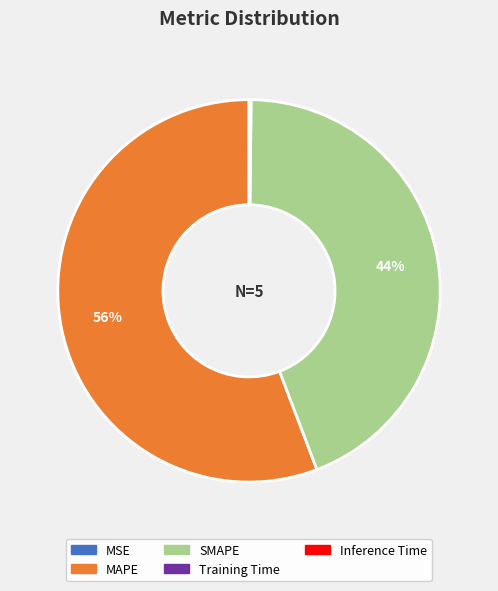

To the nearest percent, what is the average slice percentage?

20%